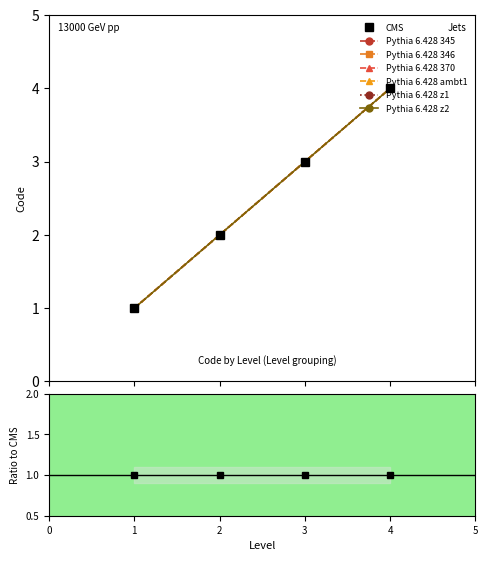

True or false: Pythia 6.428 345 and Pythia 6.428 z1 intersect in this chart.

False